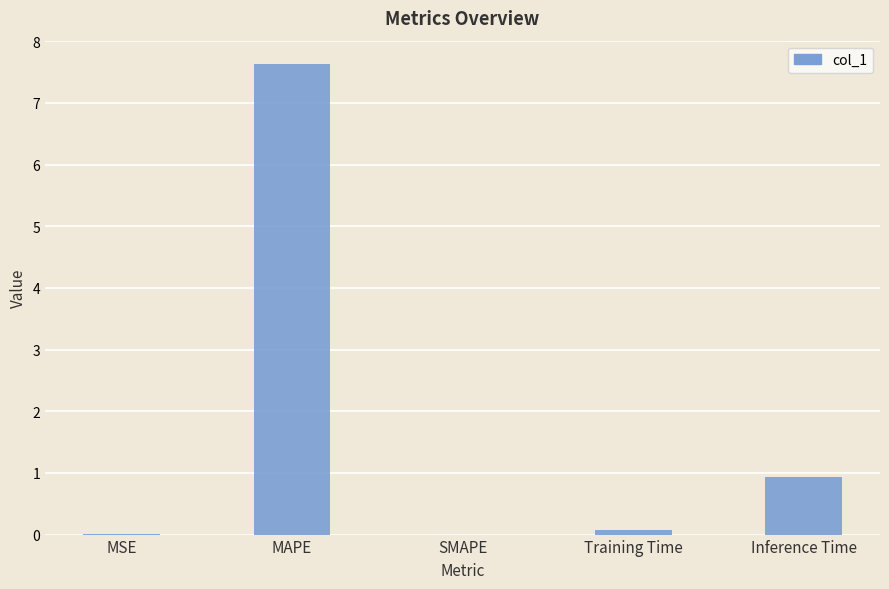

What is the greatest value displayed?

7.6